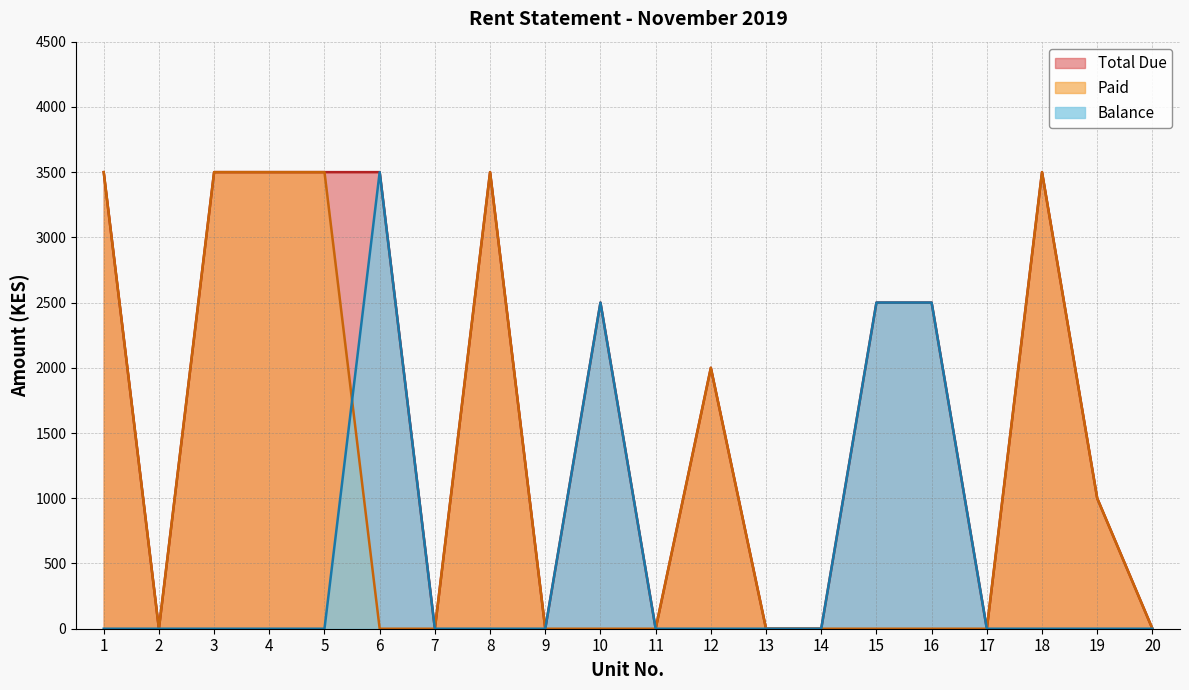

What value does the Paid series have at 12?

2000